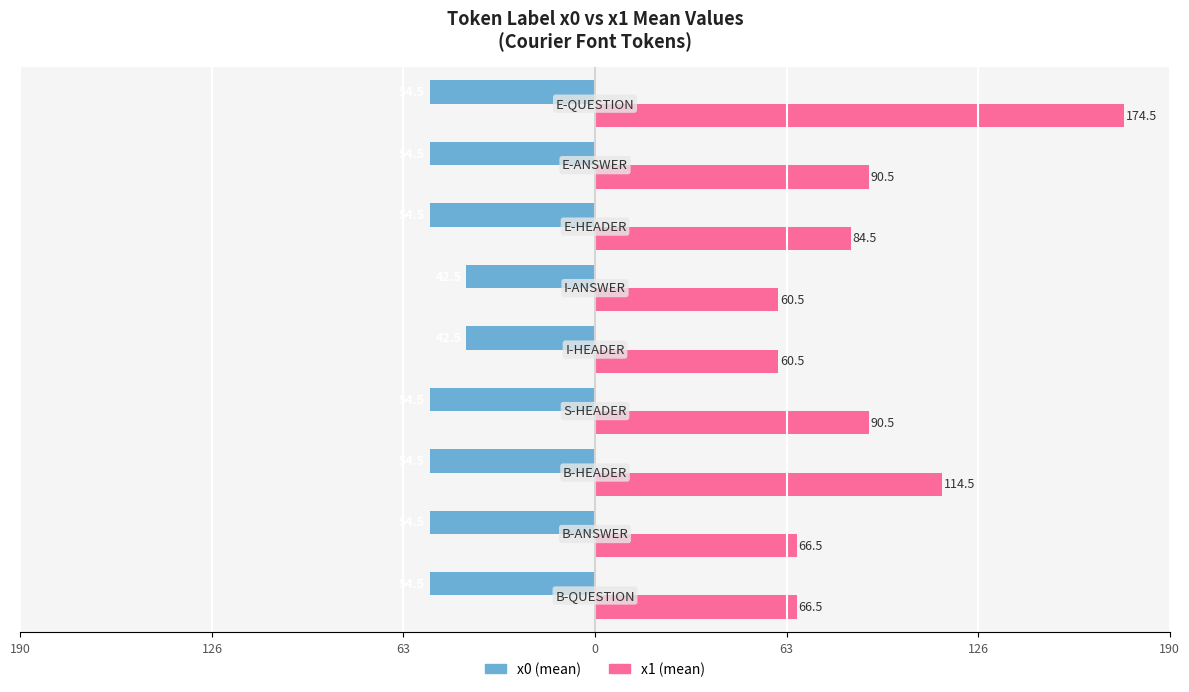

What are all the series names shown in the legend?

x0 (mean), x1 (mean)